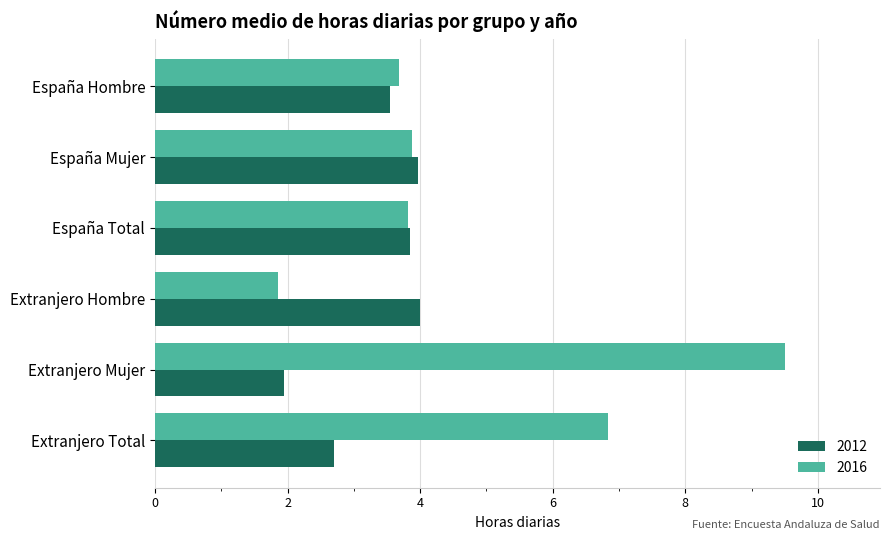

The 2016 series shows 3.9 at España Mujer. True or false?

True